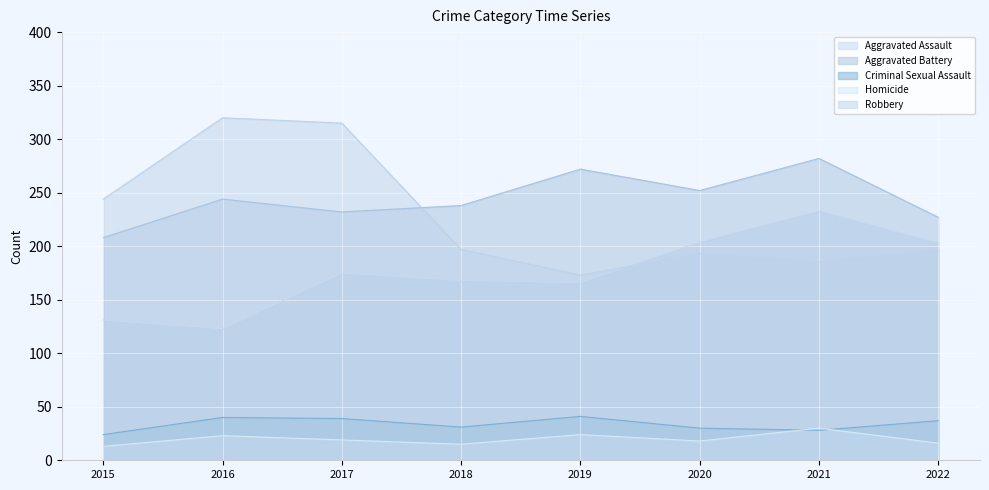

Where is Aggravated Assault nearest to the value 178?

2017